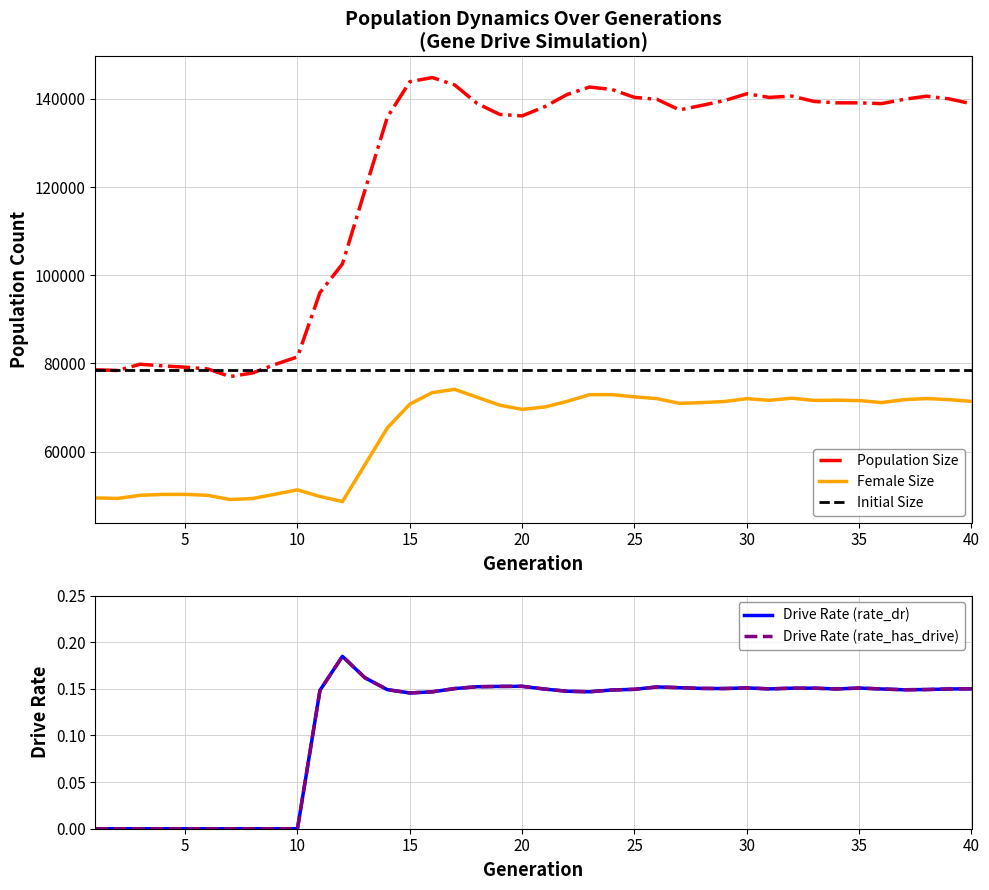

How many interior local peaks does the rate_has_drive series have?

6